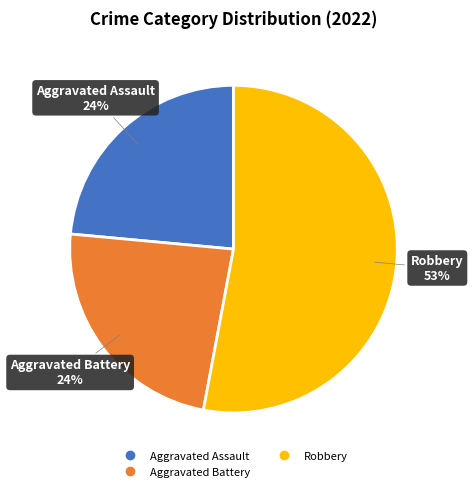

How many slices are in this pie chart?

3